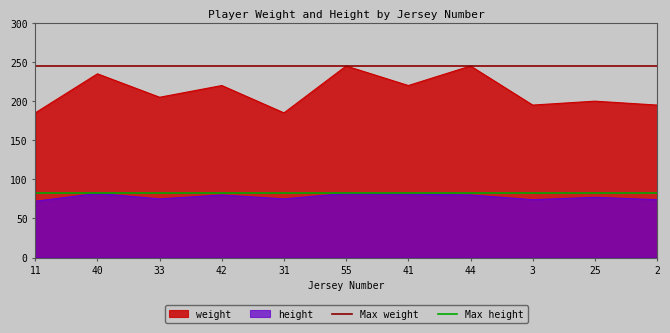

Which category has the highest value in the Max weight series?

11